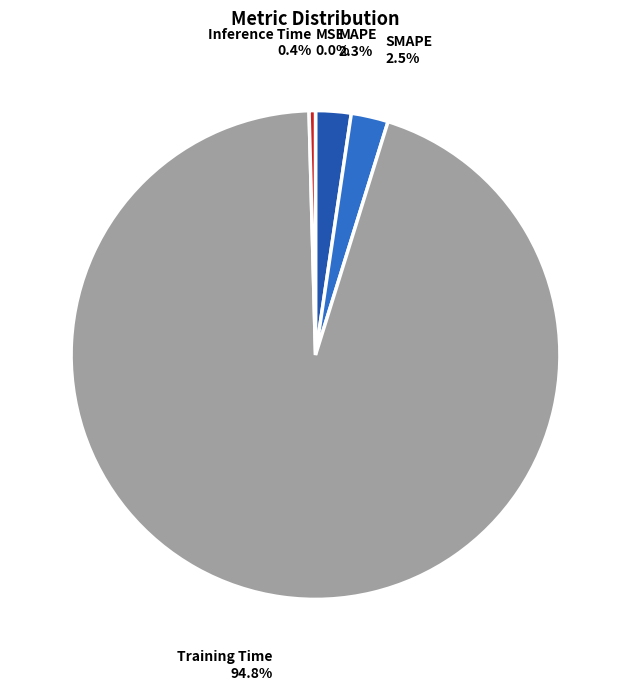

The Inference Time slice represents 0% of the pie. True or false?

True